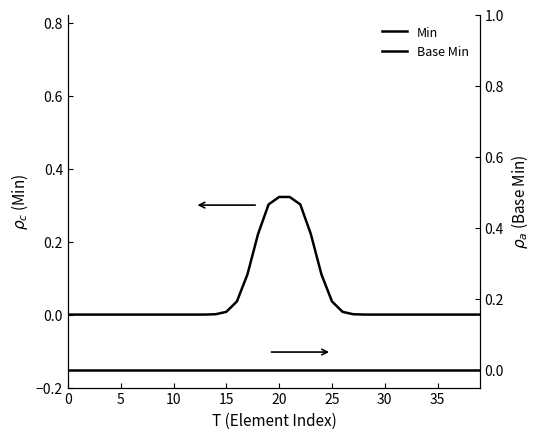

Reading right to left, transcribe all the data shown in this chart.

Min: 0.0	0.0	0.0	0.0	0.0	0.0	0.0	0.0	0.0	0.0	0.0	0.0	0.0	0.0	0.0	0.1	0.2	0.3	0.3	0.3	0.3	0.2	0.1	0.0	0.0	0.0	0.0	0.0	0.0	0.0	0.0	0.0	0.0	0.0	0.0	0.0	0.0	0.0	0.0	0.0
Base Min: 0.0	0.0	0.0	0.0	0.0	0.0	0.0	0.0	0.0	0.0	0.0	0.0	0.0	0.0	0.0	0.0	0.0	0.0	0.0	0.0	0.0	0.0	0.0	0.0	0.0	0.0	0.0	0.0	0.0	0.0	0.0	0.0	0.0	0.0	0.0	0.0	0.0	0.0	0.0	0.0